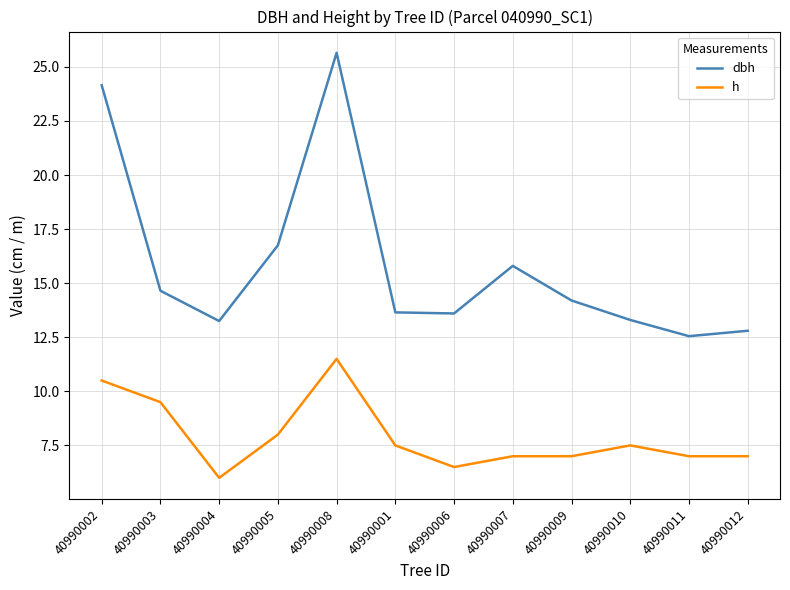

What are all the series names shown in the legend?

dbh, h